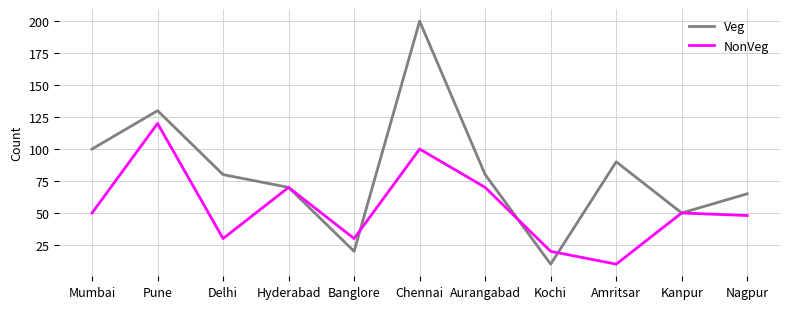

What is the total value across all series at Chennai?

300